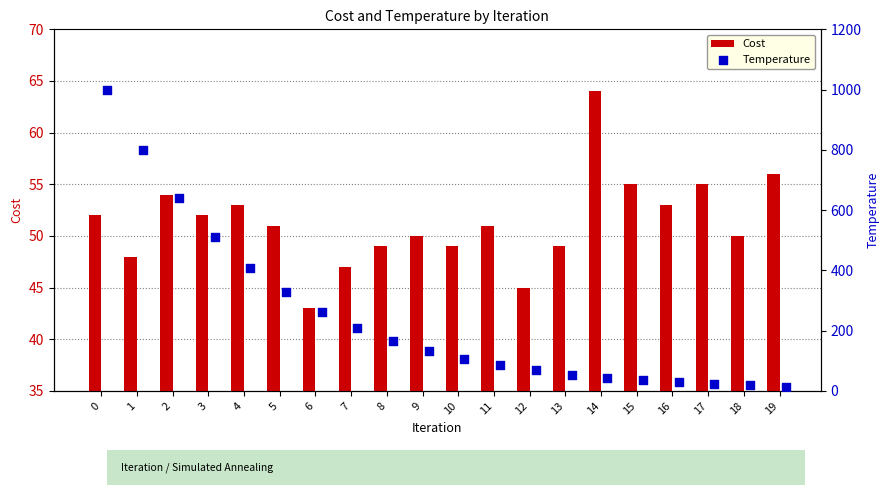

Which series reaches the minimum Y coordinate?

Temperature